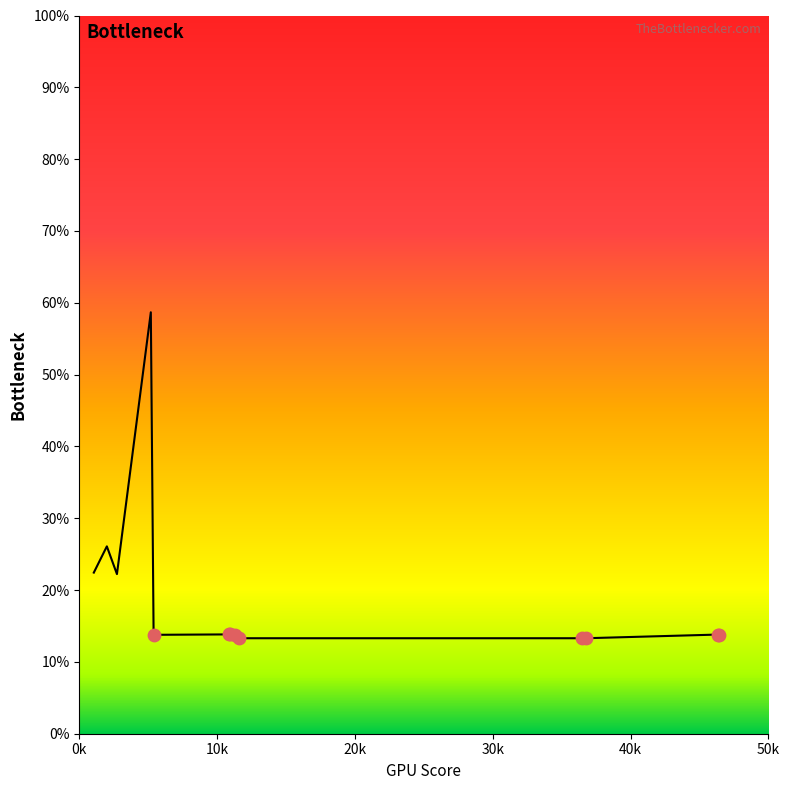

What is the greatest value displayed?

58.7